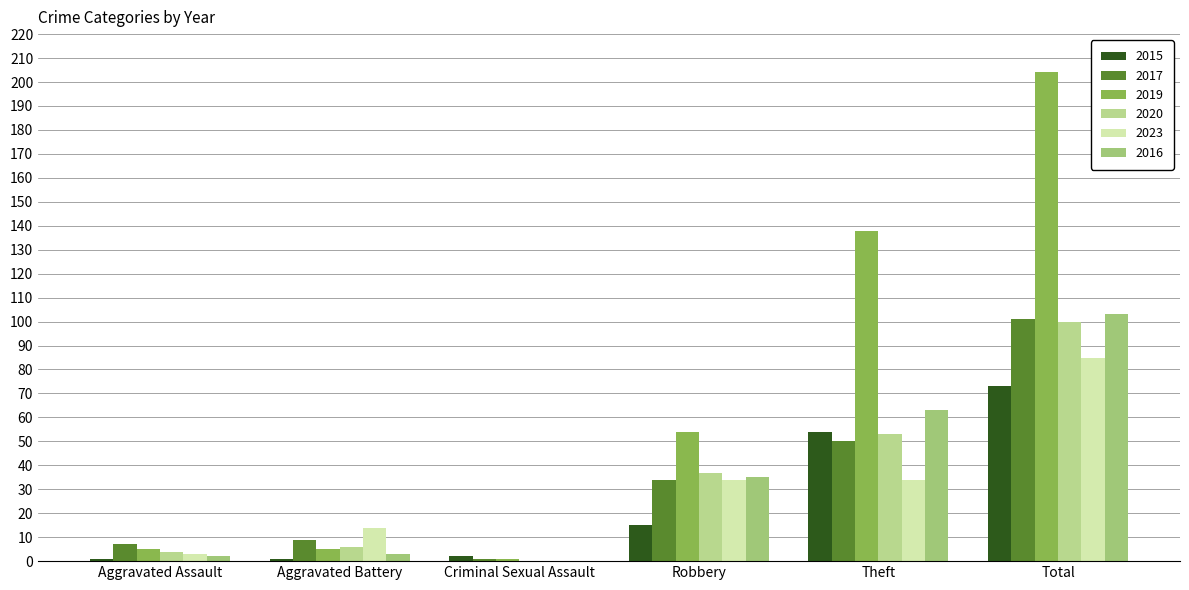

Reading left to right, extract all data points from this chart.

2015: 1	1	2	15	54	73
2017: 7	9	1	34	50	101
2019: 5	5	1	54	138	204
2020: 4	6	0	37	53	100
2023: 3	14	0	34	34	85
2016: 2	3	0	35	63	103